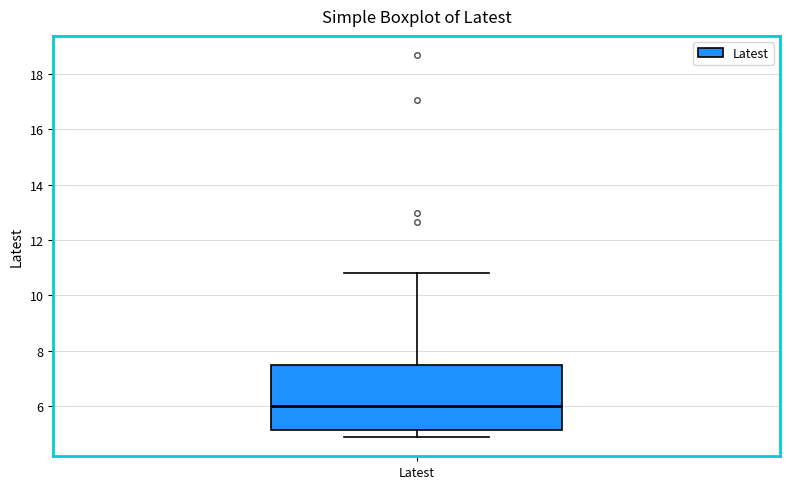

Transcribe this box plot: give where the median line is, the range the box spans, and where the two whiskers end, as read against the y-axis. The values are not printed on the chart, so give them approximately, as read against the axis.

median 6.0, box 5.2 to 7.4, whiskers 4.8 to 10.8